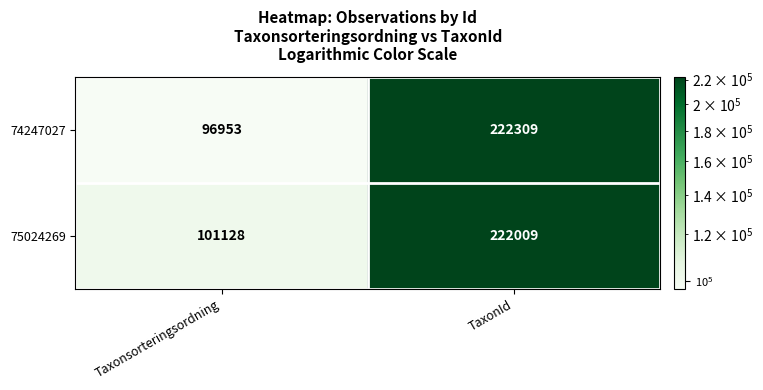

What is the total value across all series at Taxonsorteringsordning?

198081